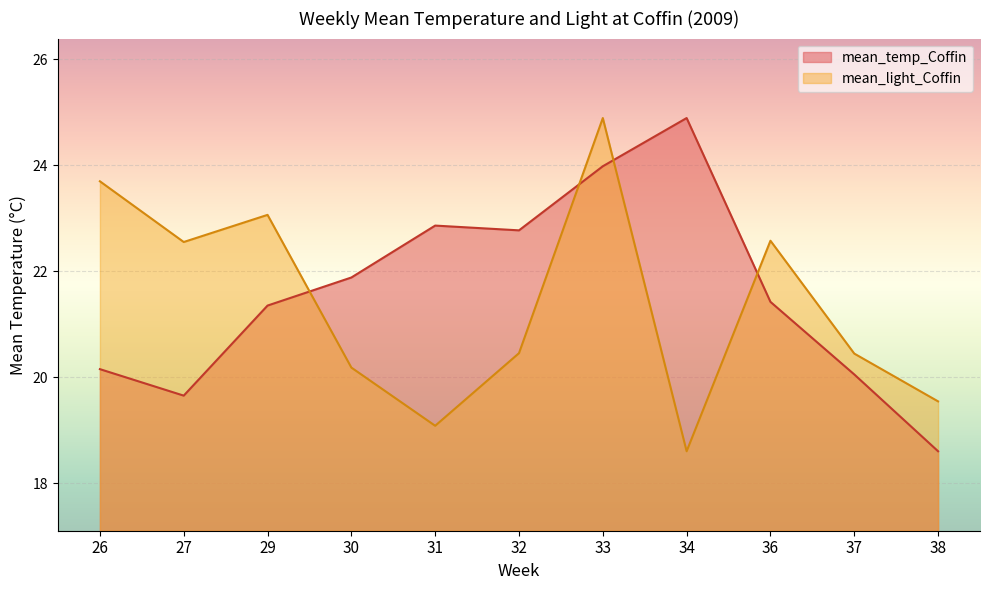

How many lines are shown in the chart?

2